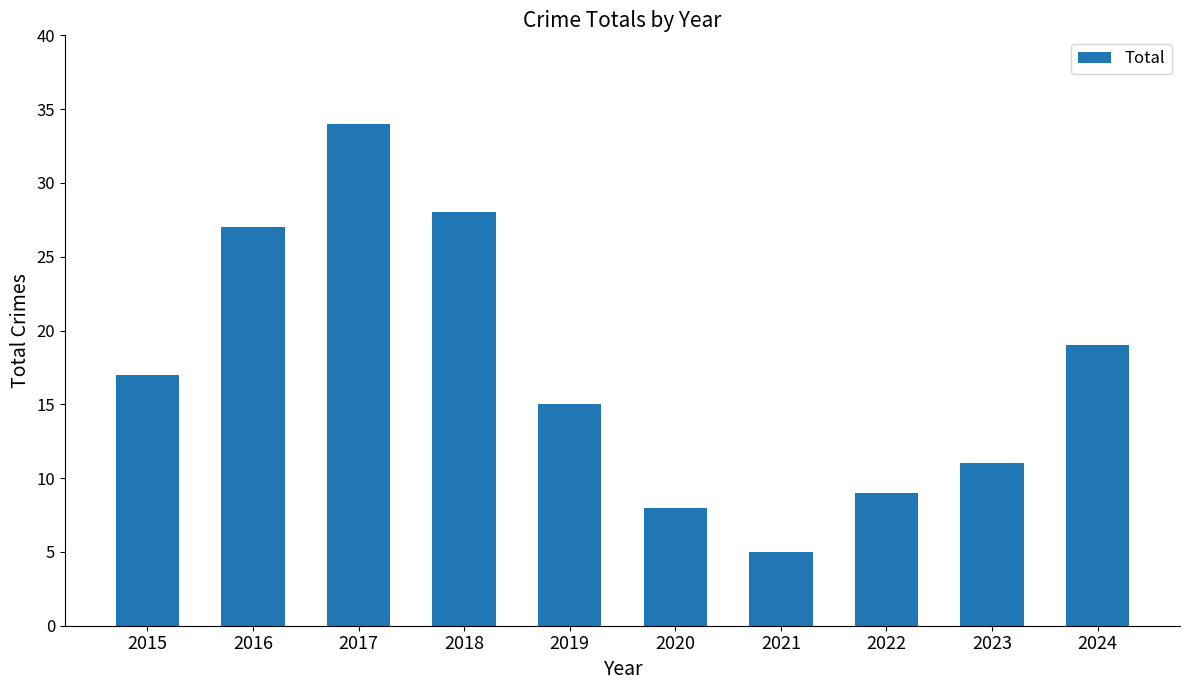

Which label corresponds to the smallest value in the chart?

2021